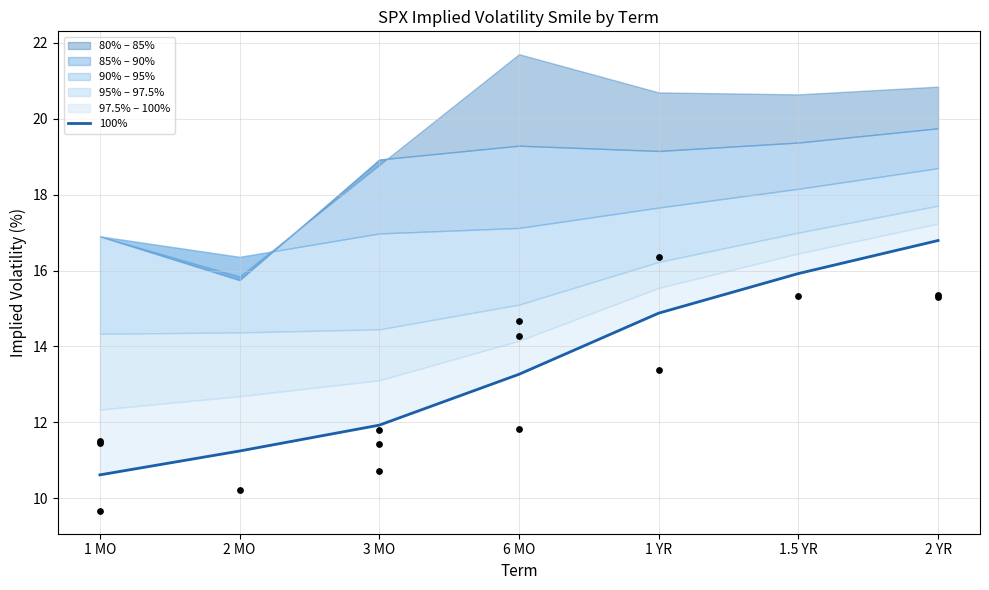

What is the change in value from 6 MO to 1.5 YR?

+2.7